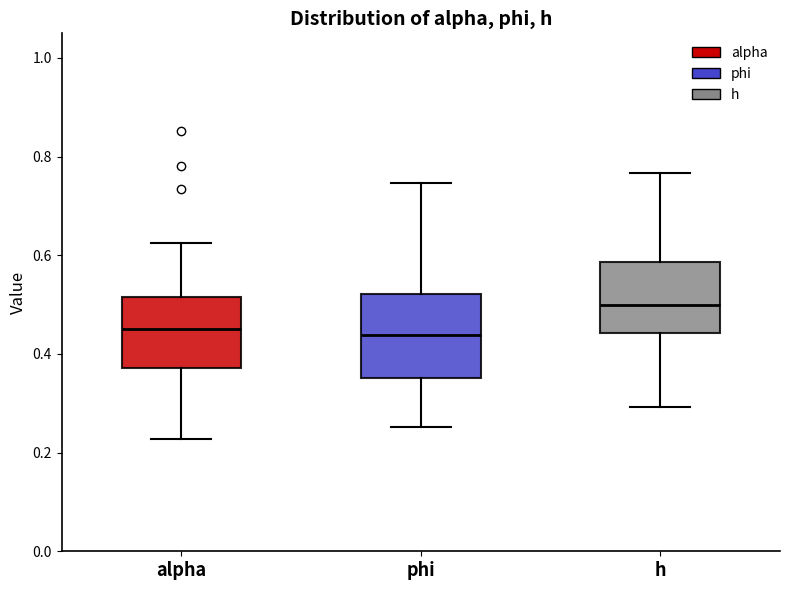

Comparing the boxes themselves (not the whiskers), which one is the tallest?

phi